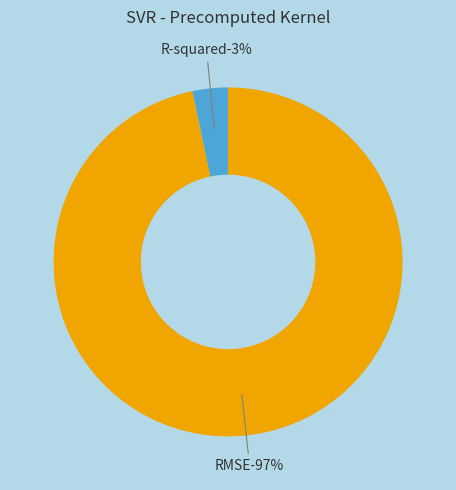

How many segments does this pie chart have?

2